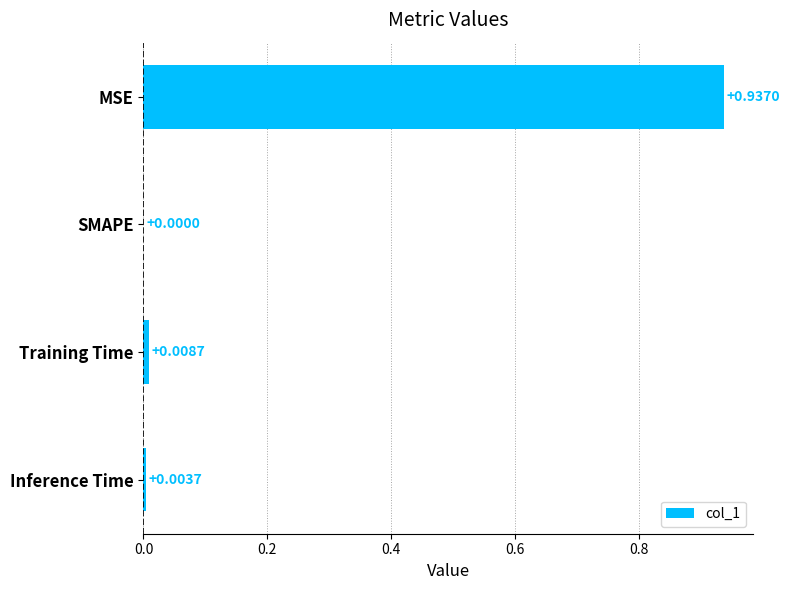

Where is the data nearest to the value 0?

SMAPE